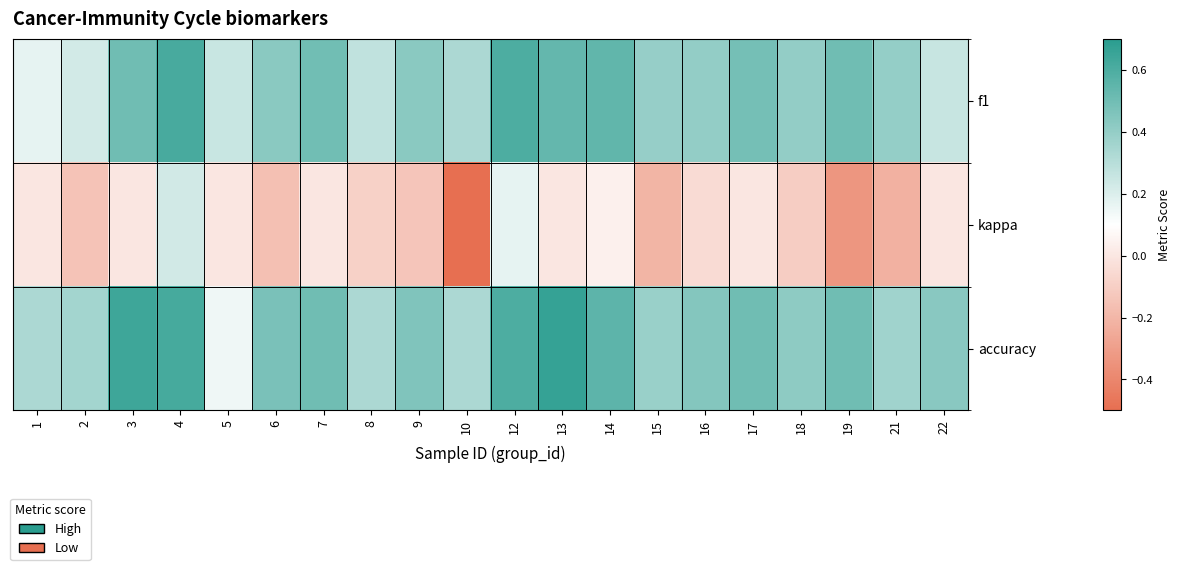

What is the difference between the highest and lowest values at 15?

0.6